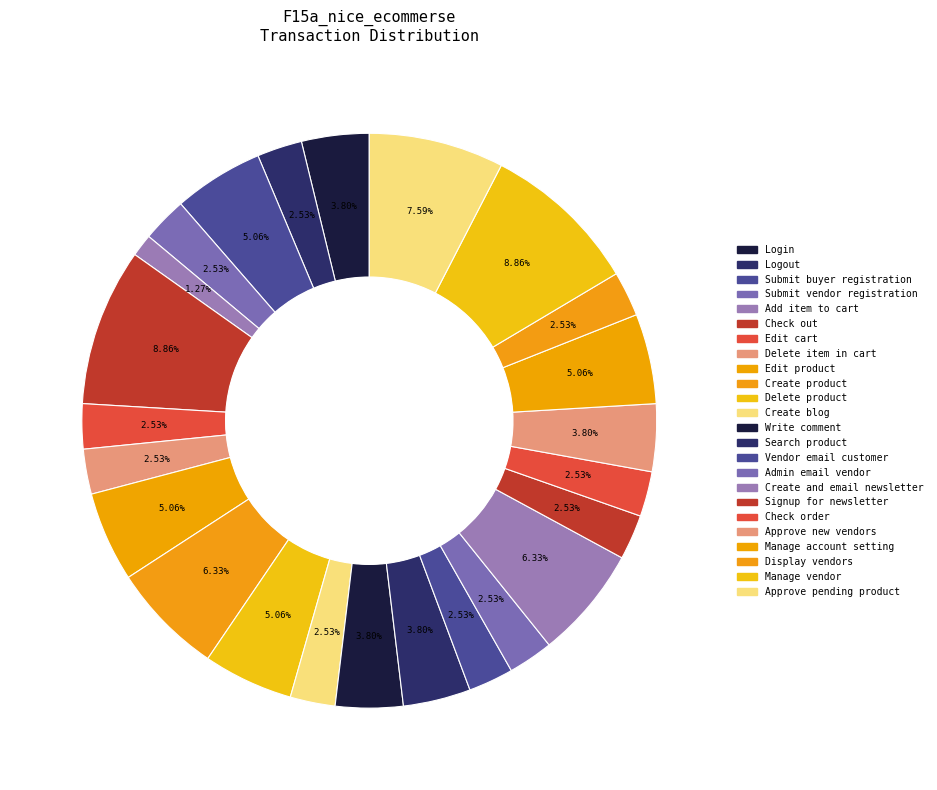

Does Create blog account for over 50% of the chart?

No